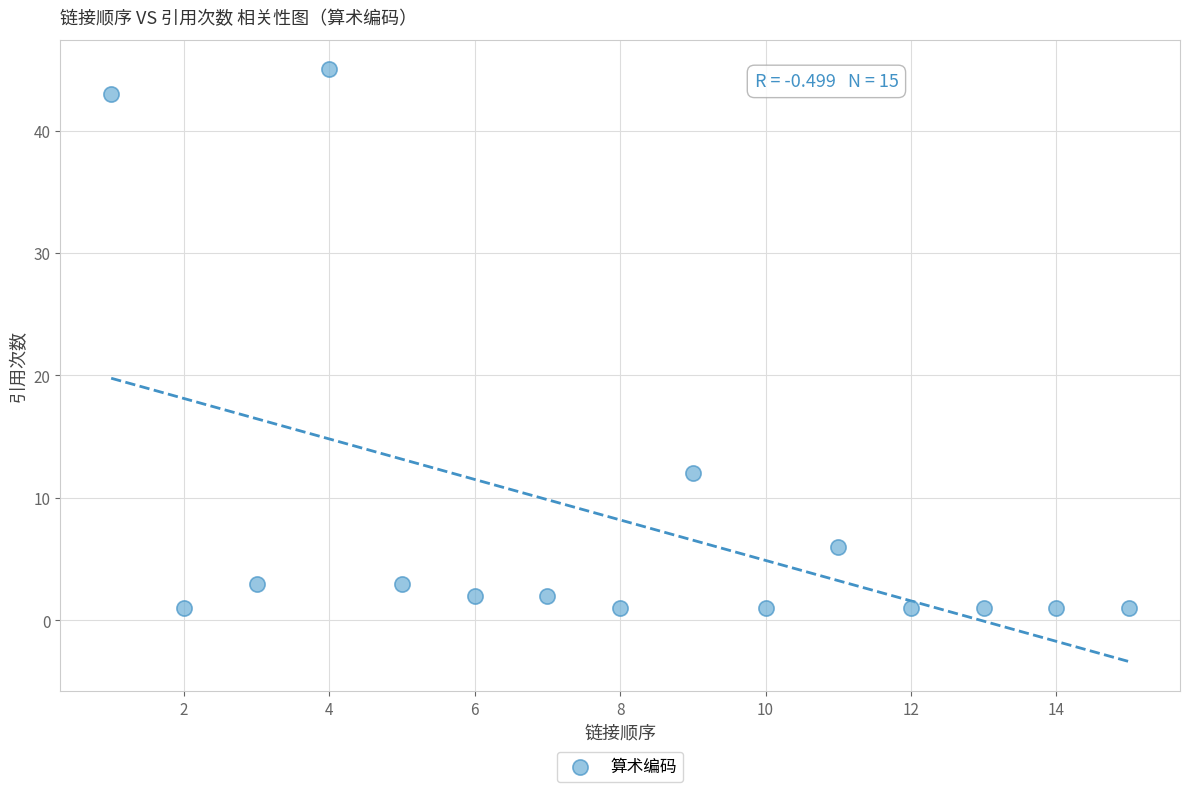

What Y value in the scatter plot is closest to 23?

12